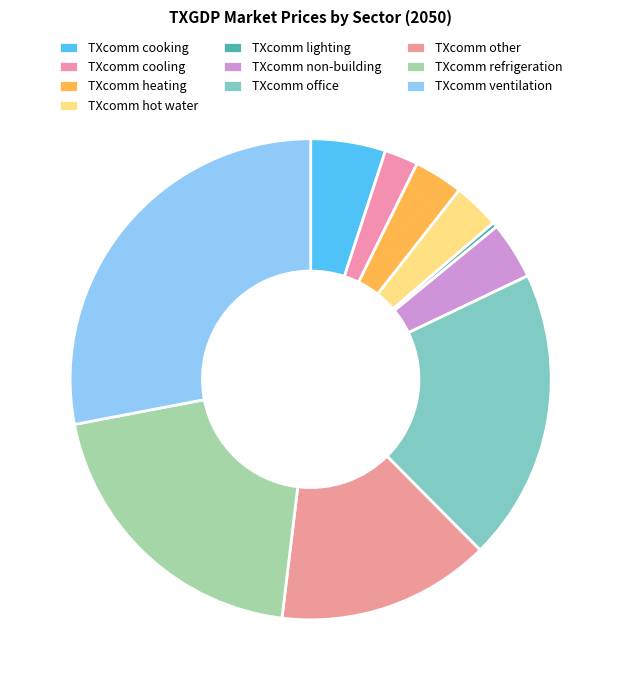

What percentage is NOT represented by TXcomm hot water?

96.9%